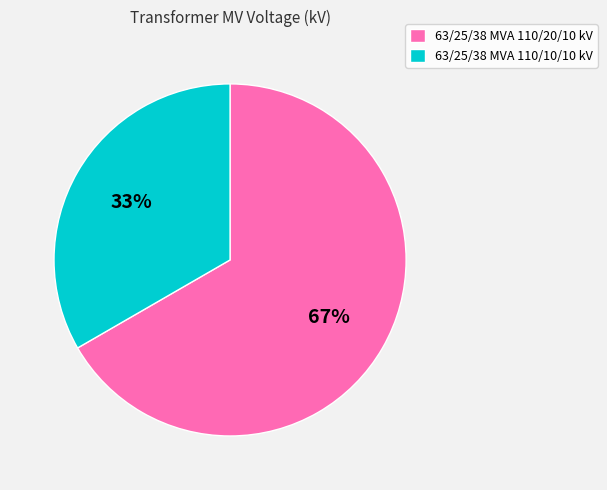

Is it true that 63/25/38 MVA 110/20/10 kV is 67% of the pie?

True